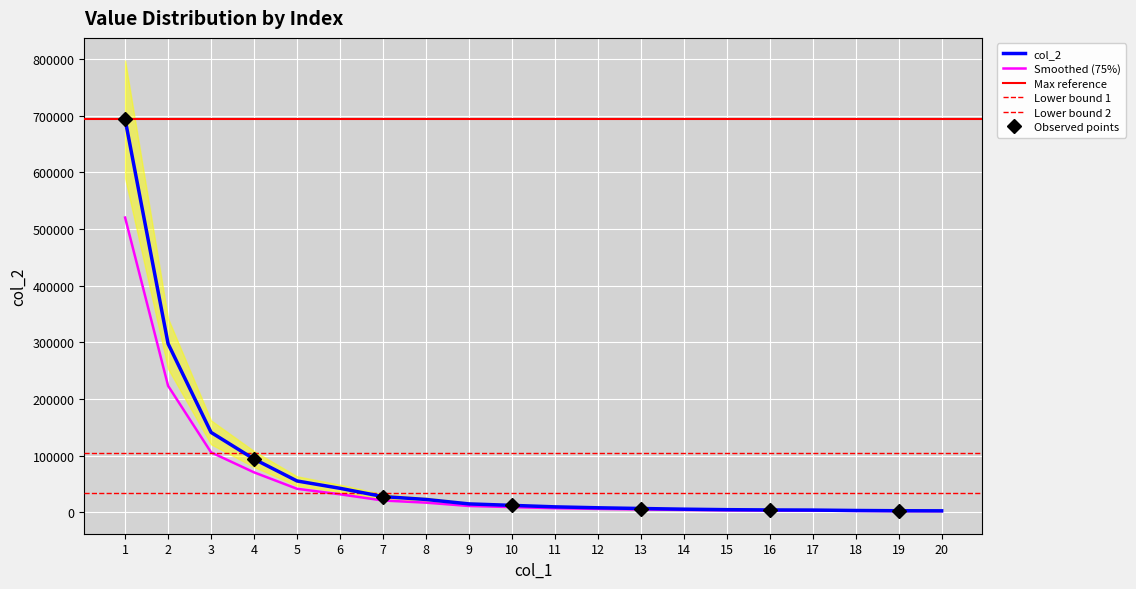

How many data points are above 9114?

9